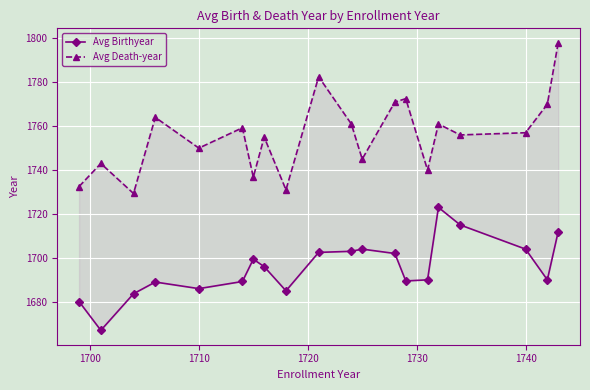

True or false: Avg Death-year has a value of 2782.0 at 1740.

False